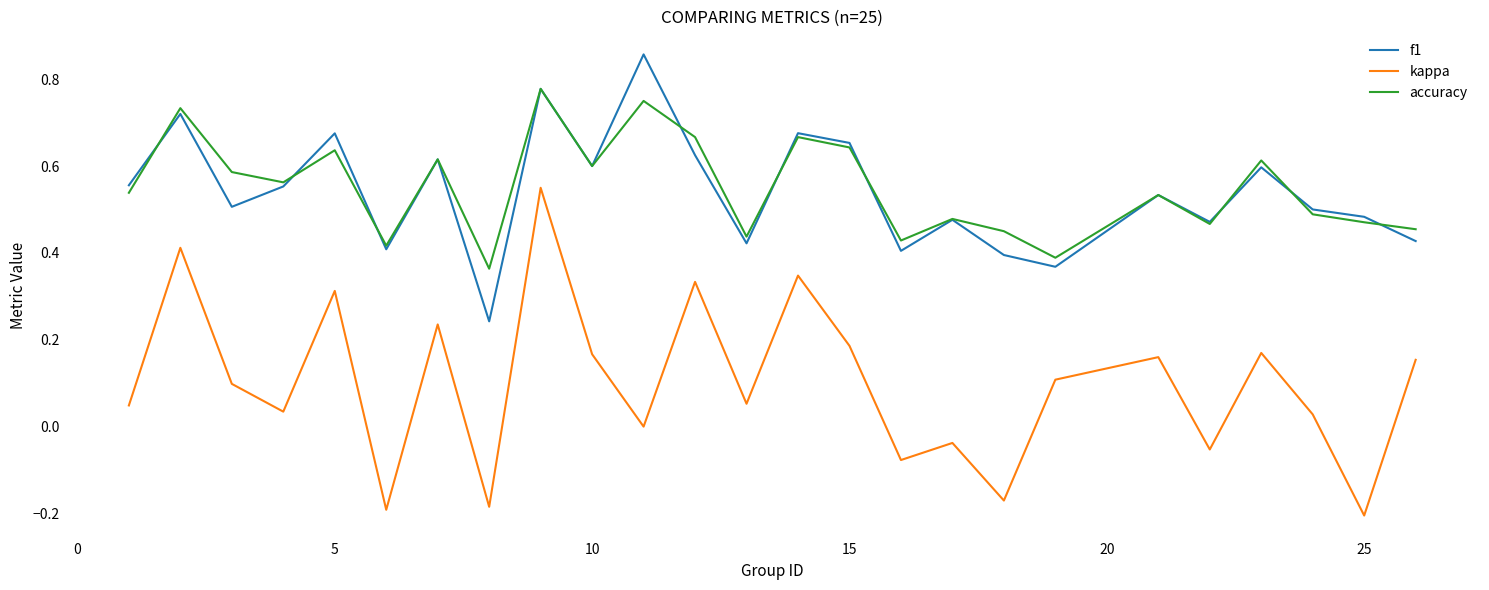

What are all the series names shown in the legend?

f1, kappa, accuracy